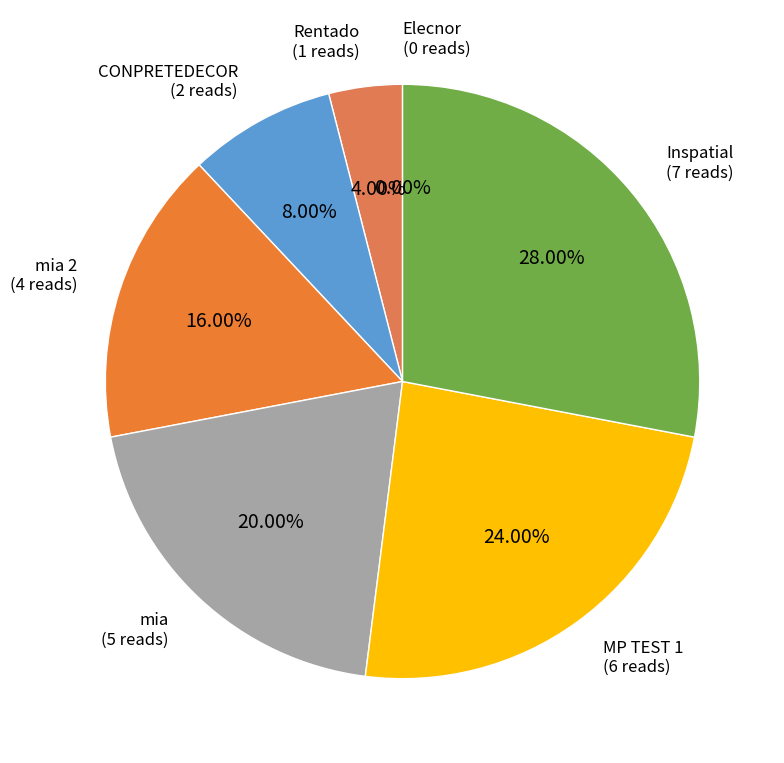

To the nearest percent, what is the difference between the largest and smallest slice percentages?

28%